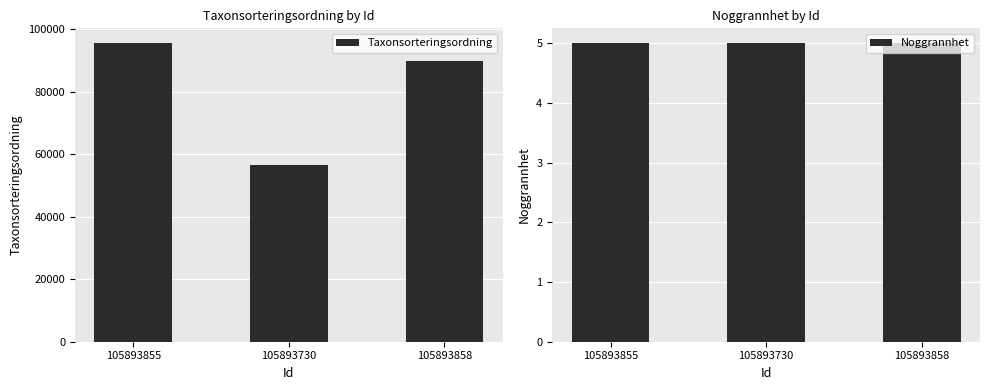

Does the chart contain any negative values?

No